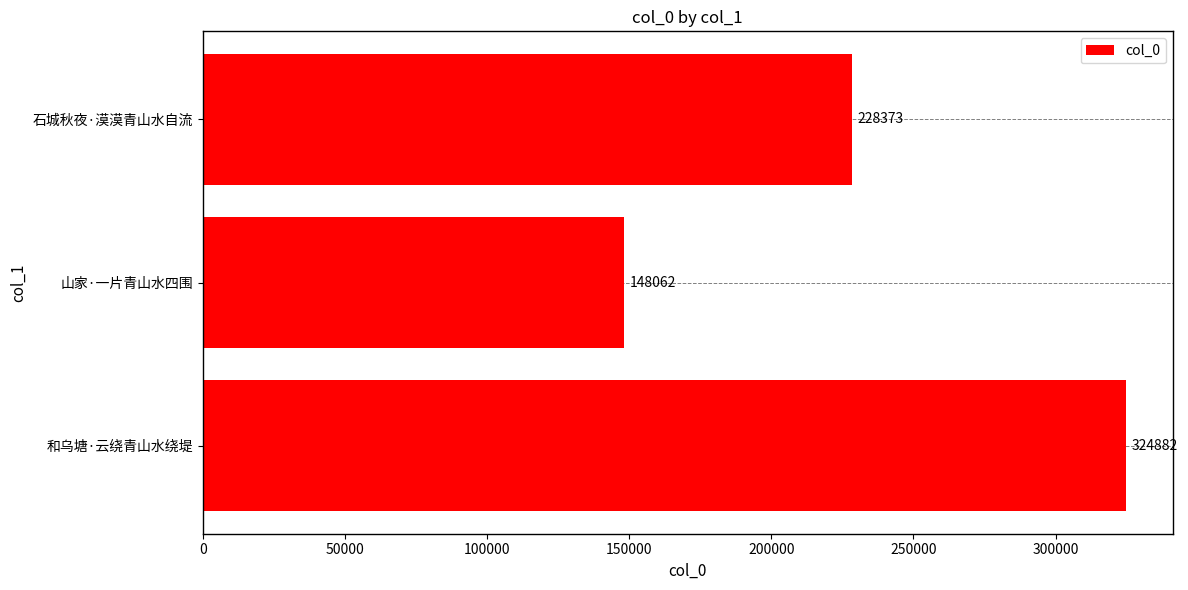

Count the values in the range 148062 to 324882.

3